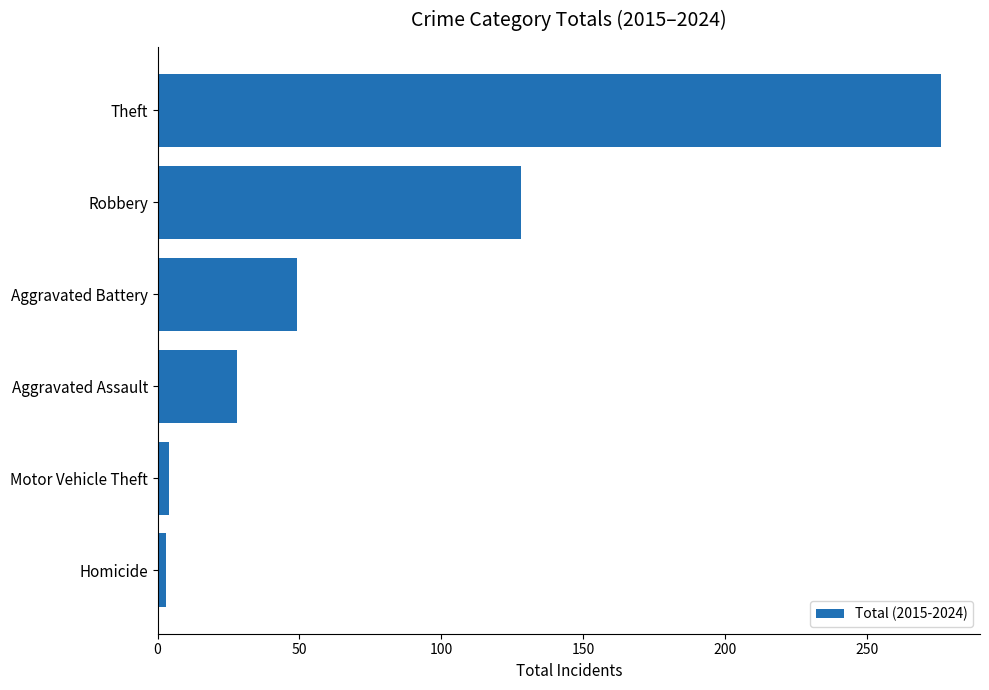

At which category does the chart reach its peak across all series?

Theft